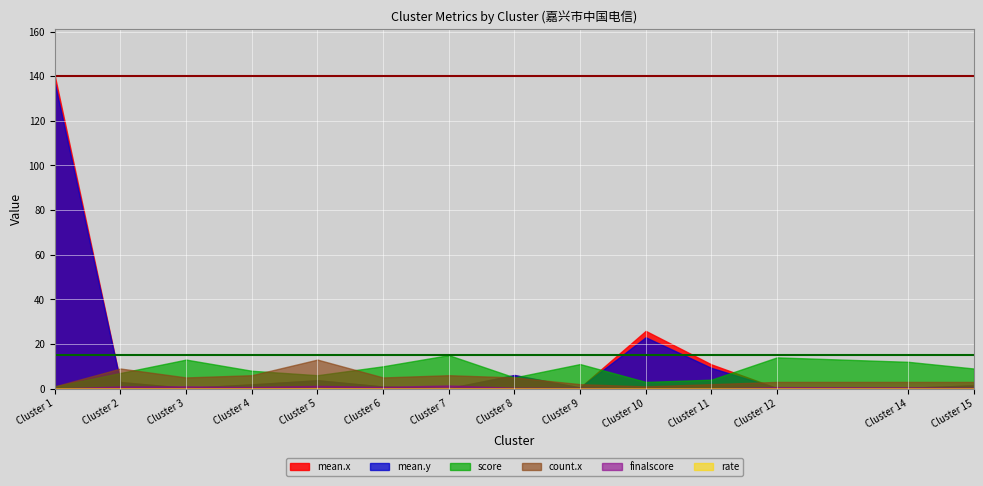

Is it true that rate equals 0.1 at 8?

False